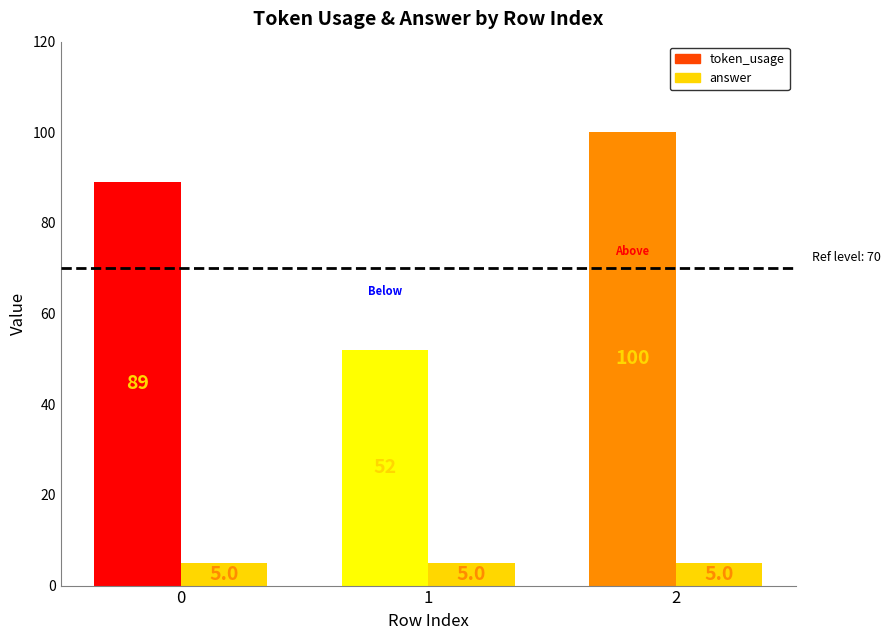

Are the bars horizontal?

No